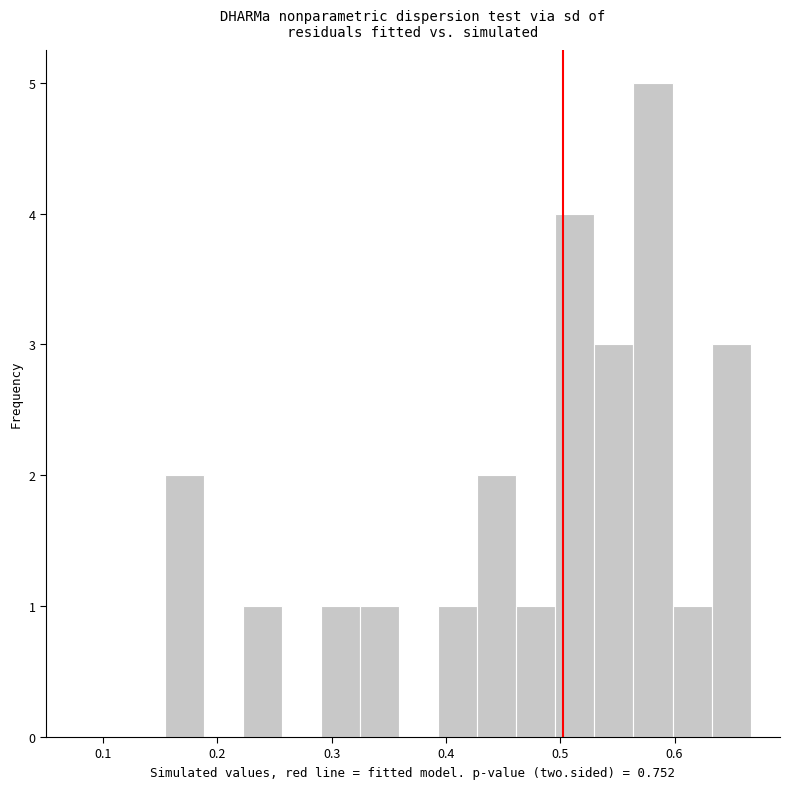

Around what value on the x-axis is the tallest bar? Give the approximate position of its centre, as read against the axis.

0.58